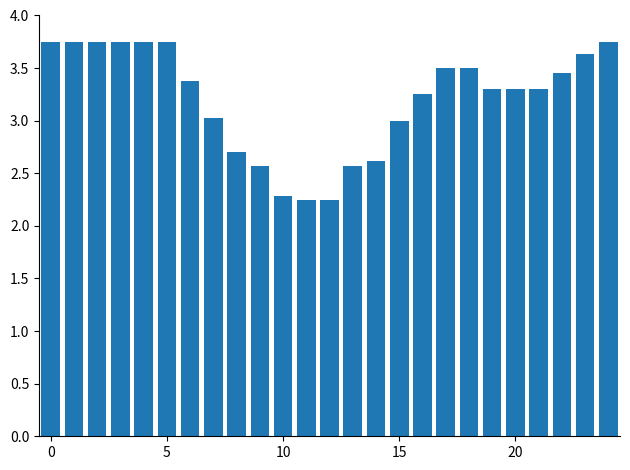

What is the sum of all values?

80.1